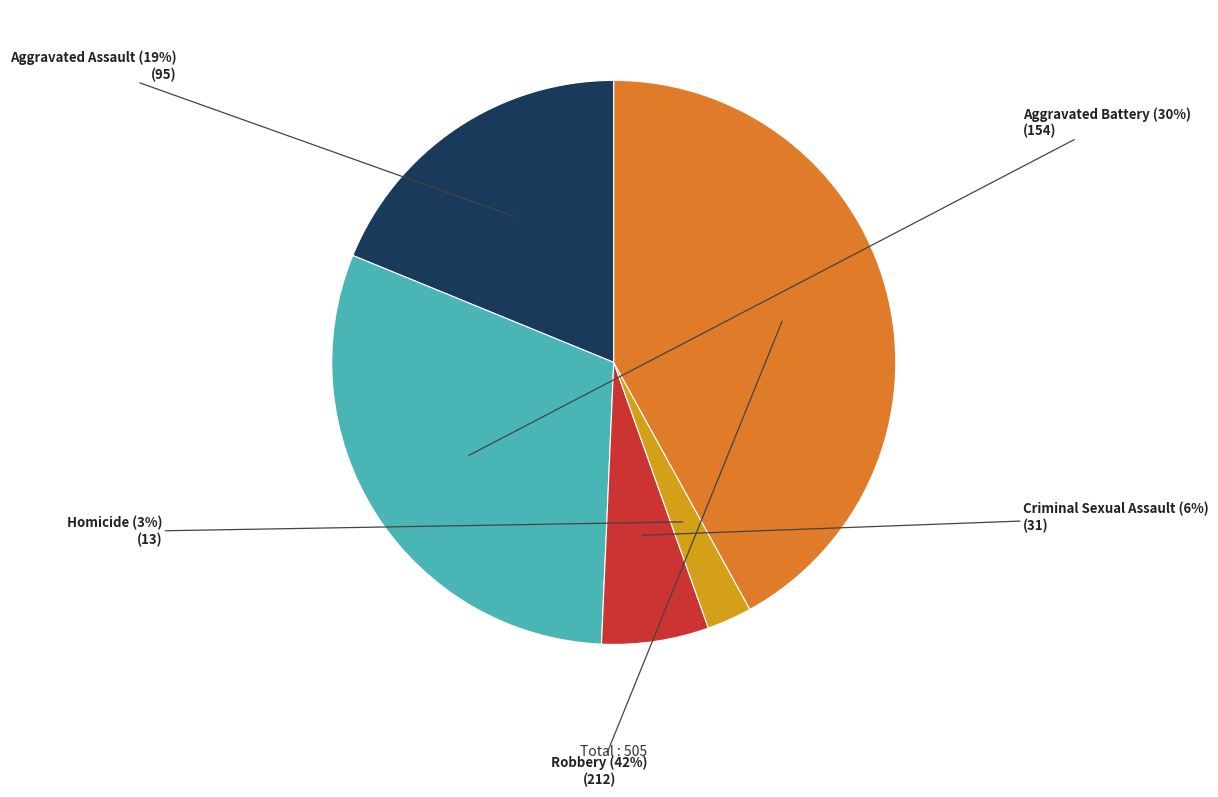

Combined, do Aggravated Battery and Robbery account for over 50%?

Yes